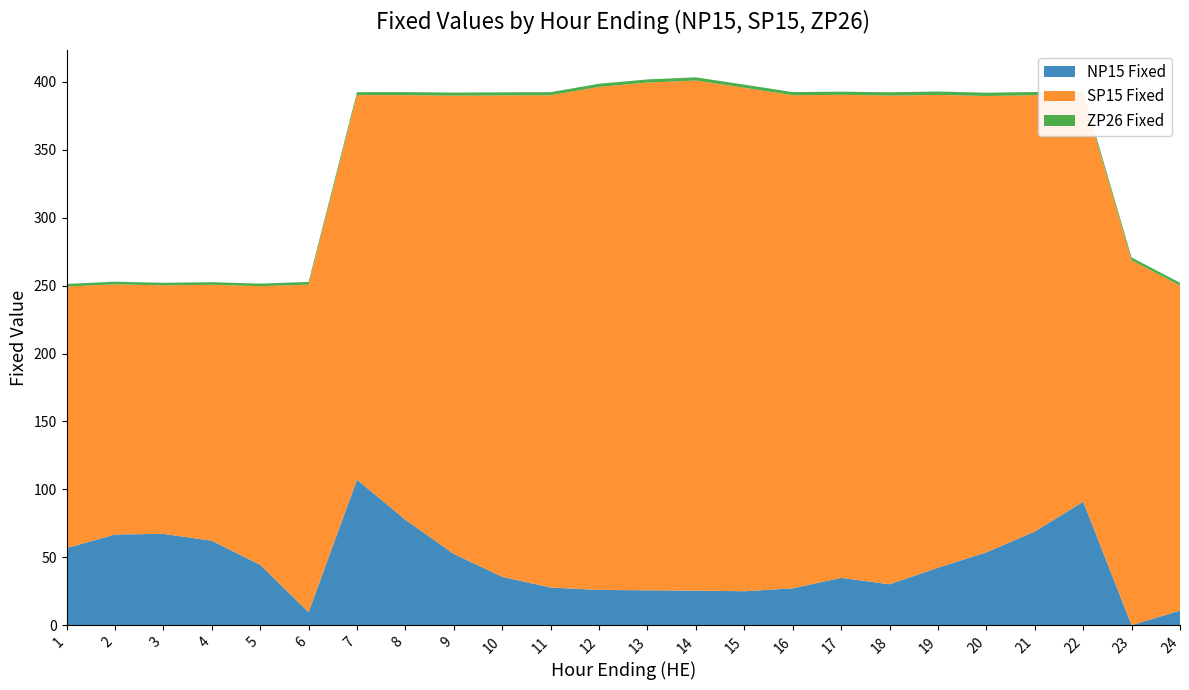

The NP15 Fixed series shows 42.3 at 19. True or false?

True